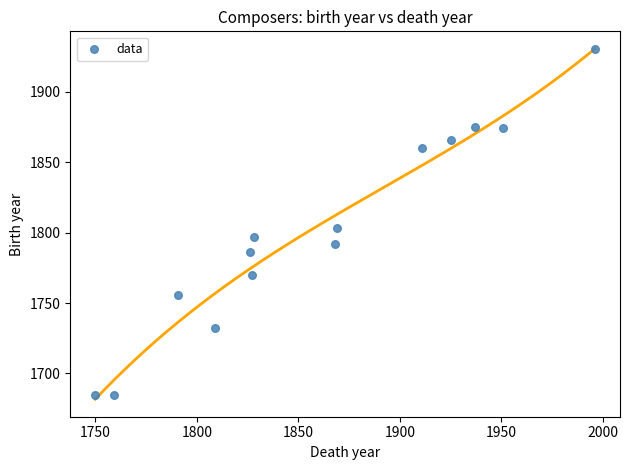

What is the range of Y values (max minus min)?

245